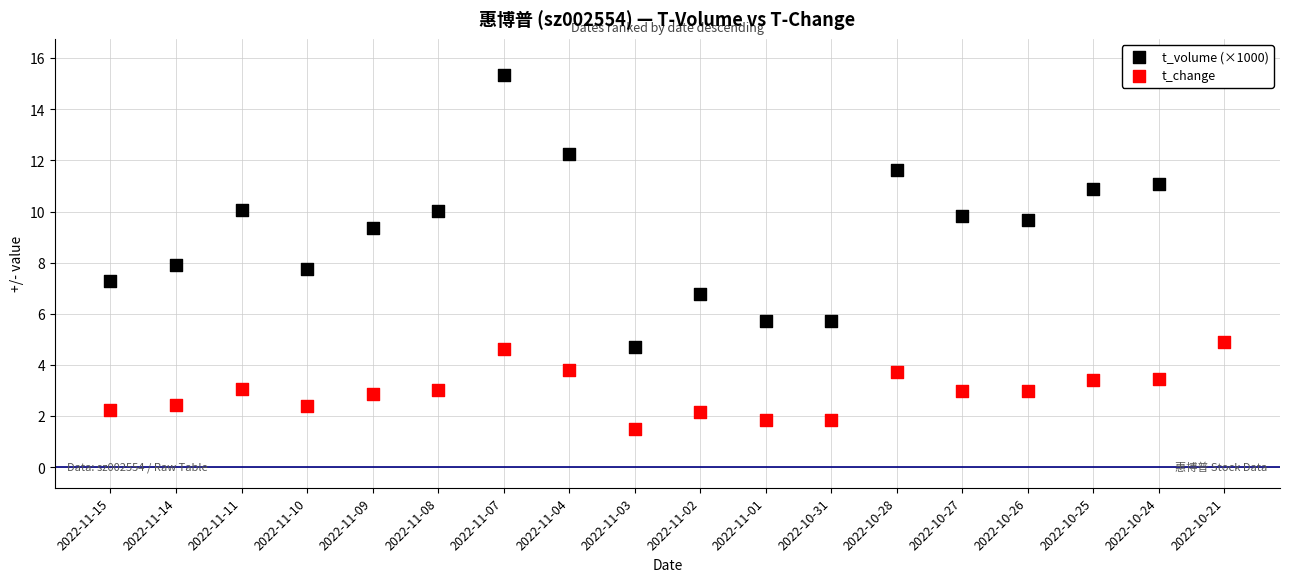

What are all the series names shown in the legend?

t_volume (×1000), t_change